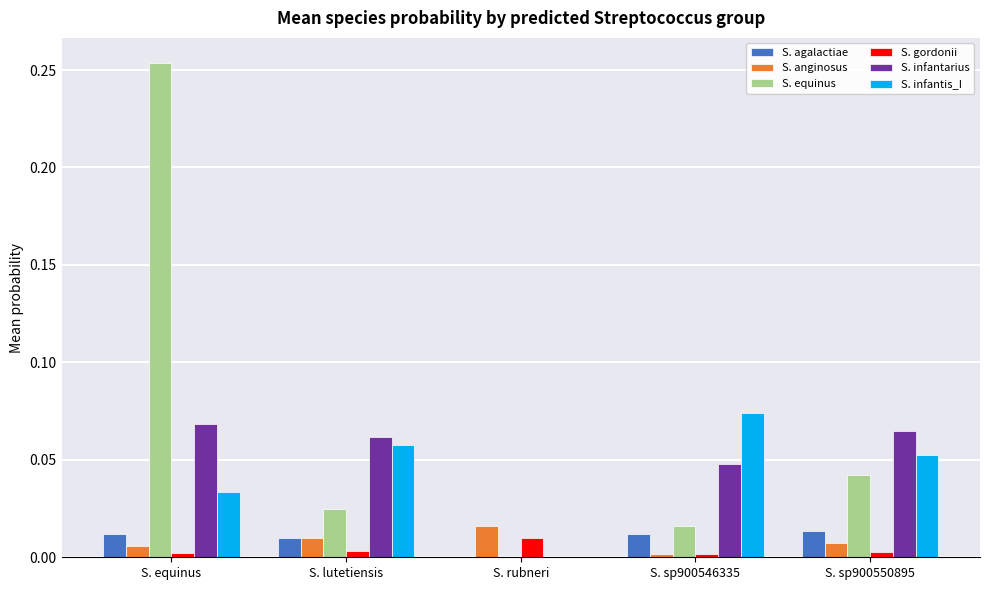

Is it true that S. equinus equals 0.4 at S. equinus?

False